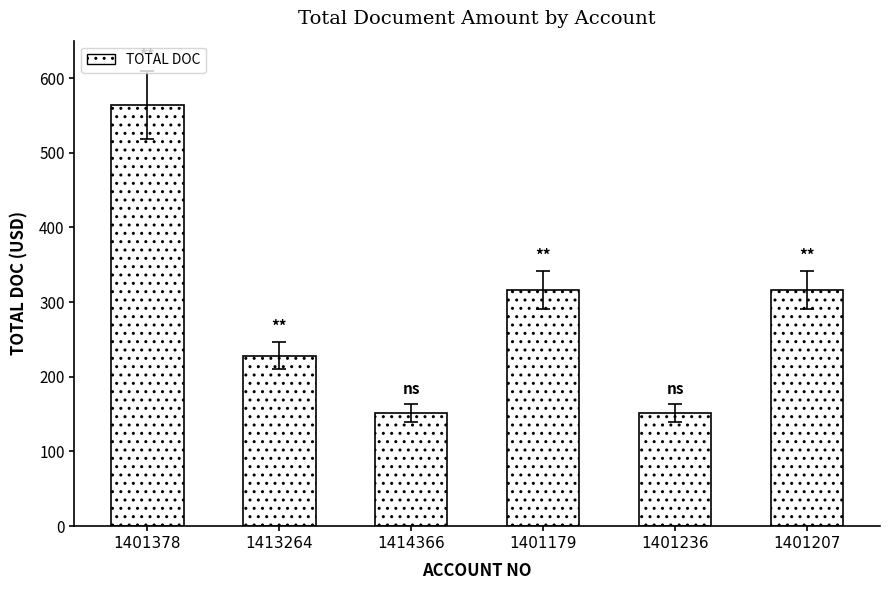

What is the difference between the maximum and minimum values?

413